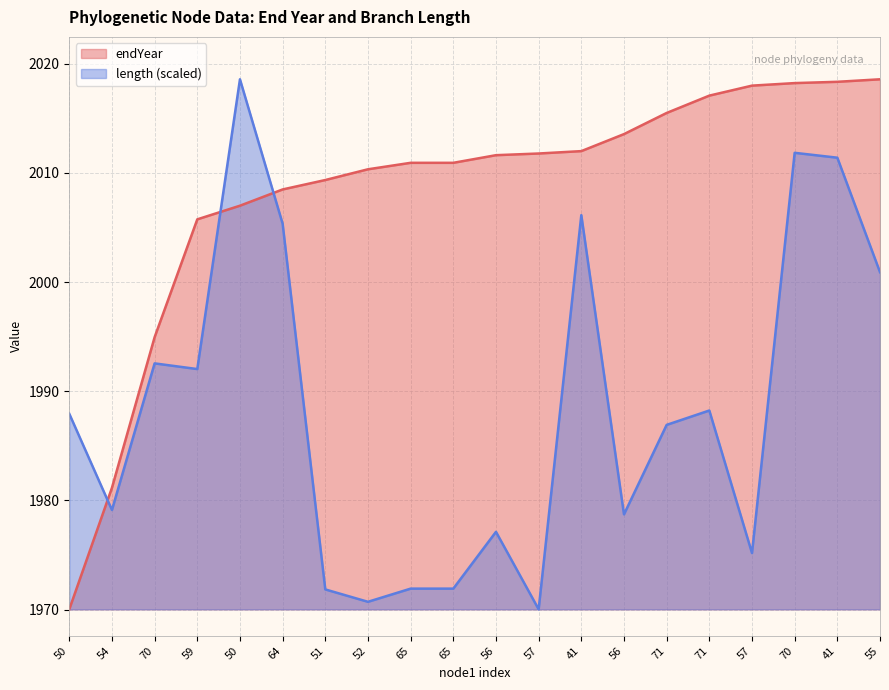

Which series has the largest range (max minus min)?

endYear